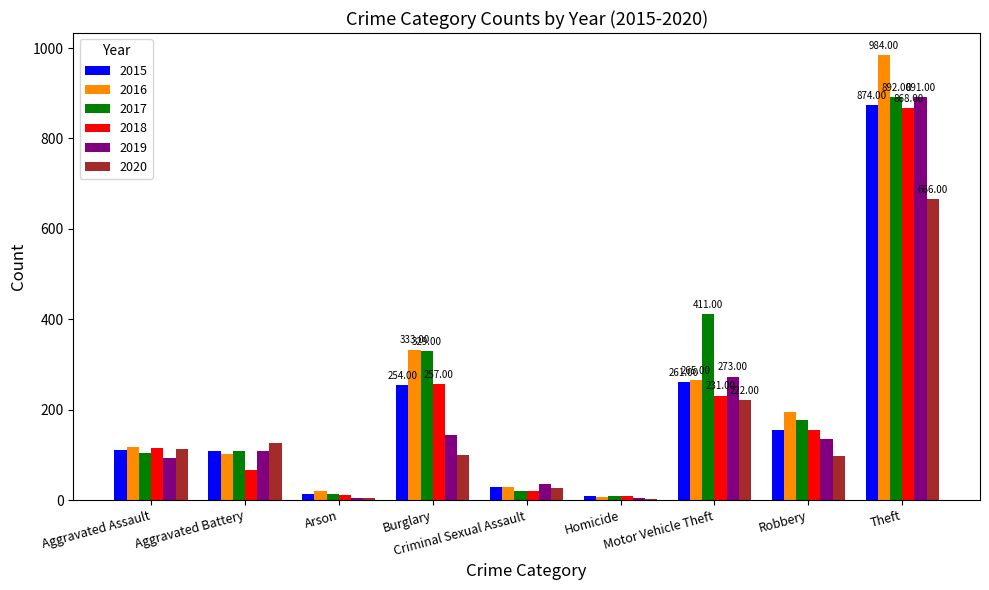

Count the number of data series in this chart.

6